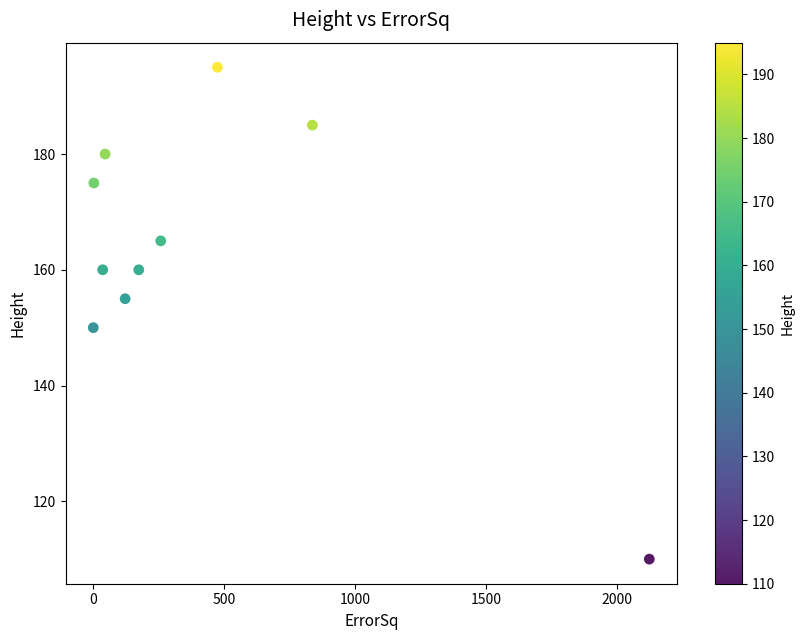

What is the range of Y values (max minus min)?

85